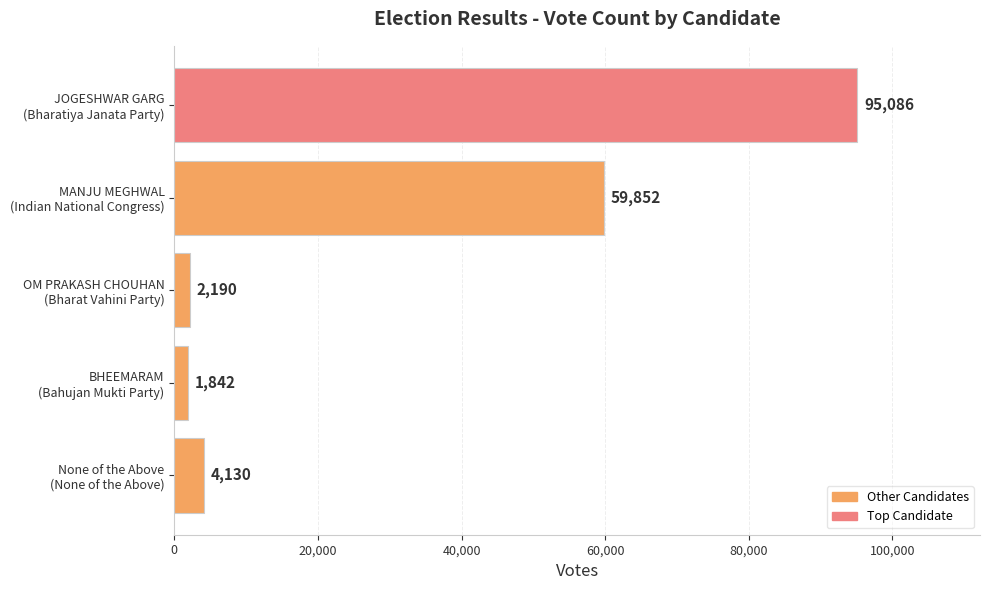

What is the value of the 3rd bar from the top?

2190